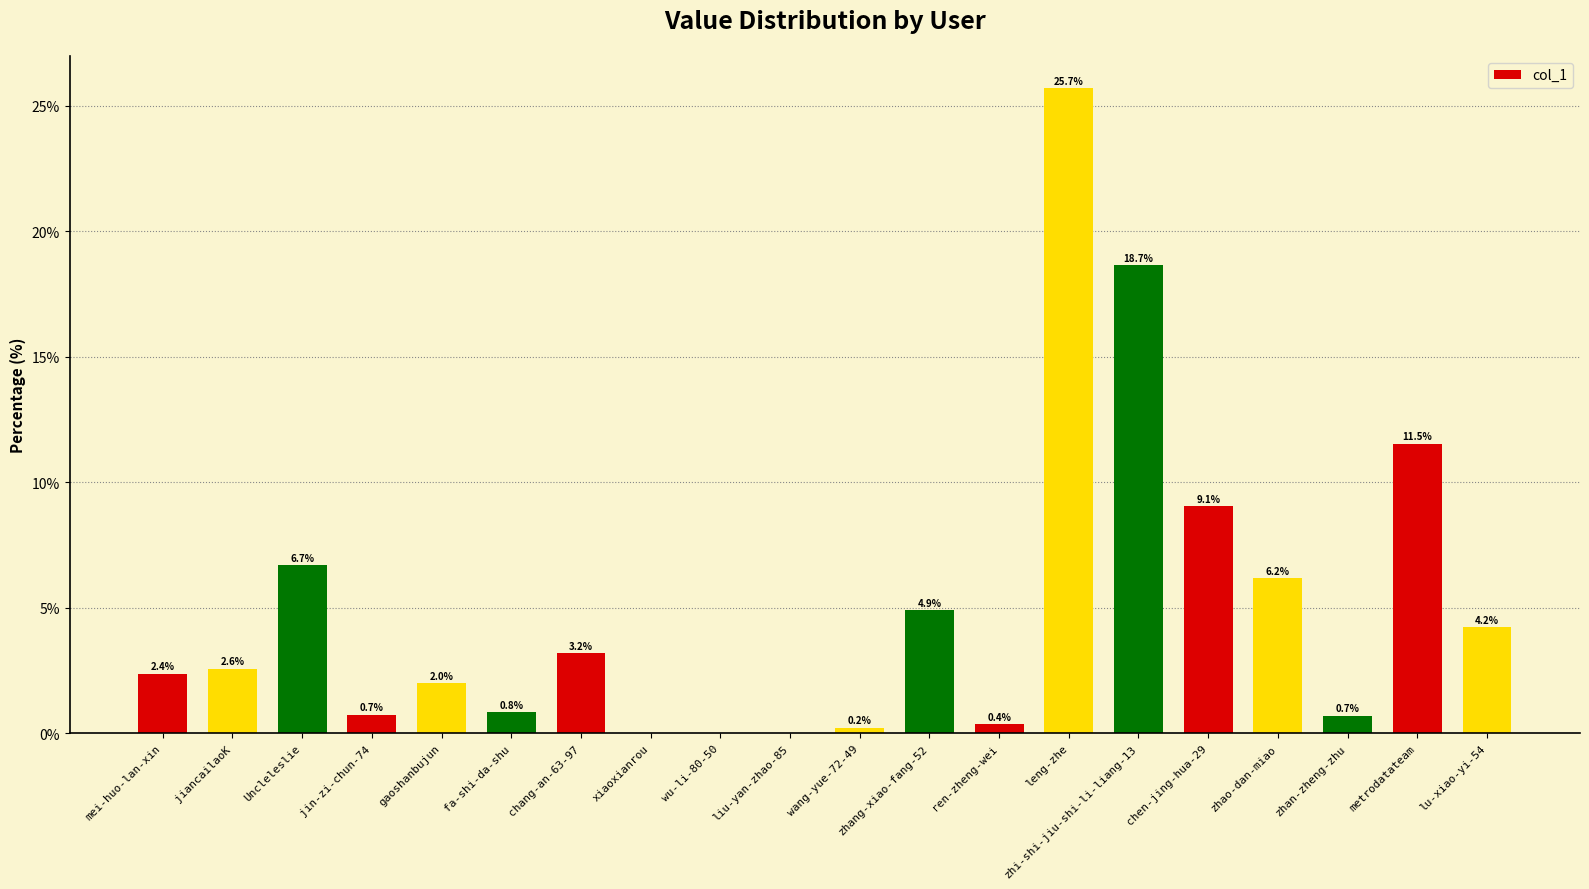

What is the sum of the values at xiaoxianrou and zhao-dan-miao?

6.2